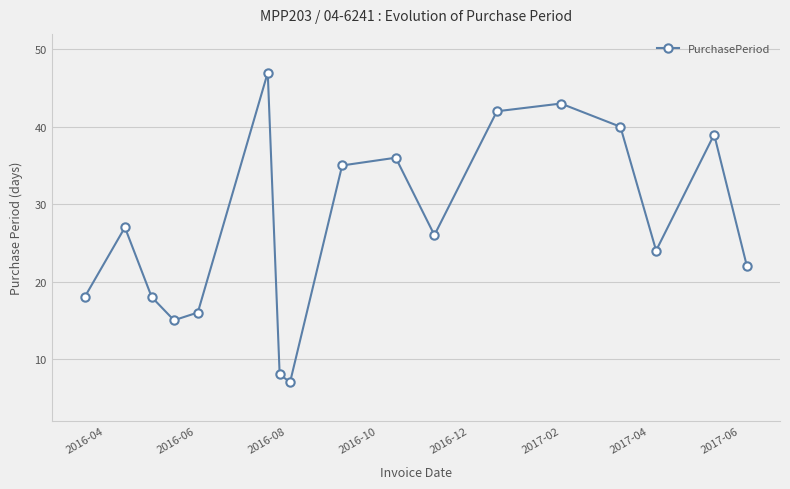

What is the greatest value displayed?

47